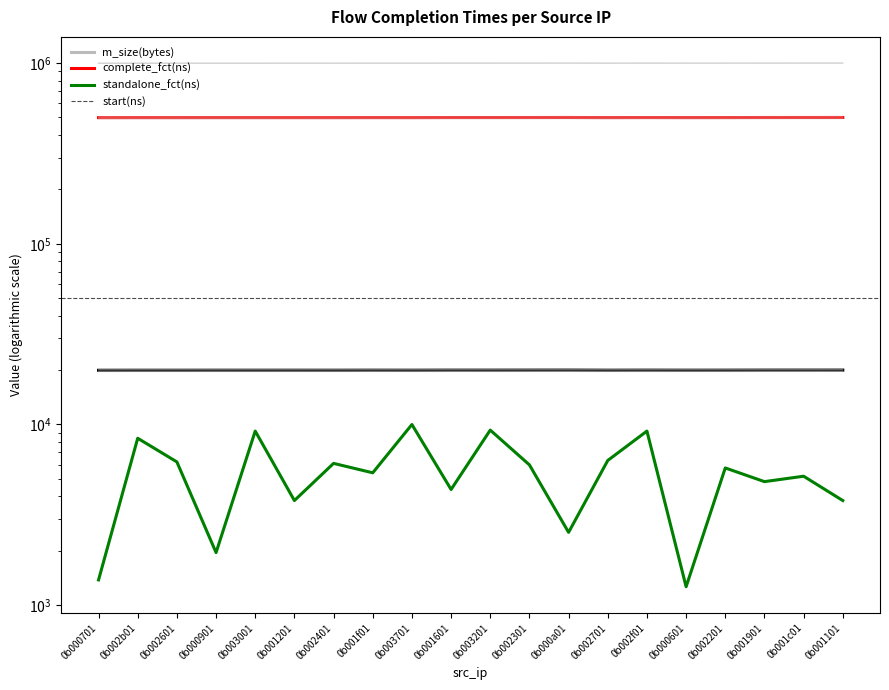

What is the value of the standalone_fct(ns) point at the 11th from the left?

9311.3